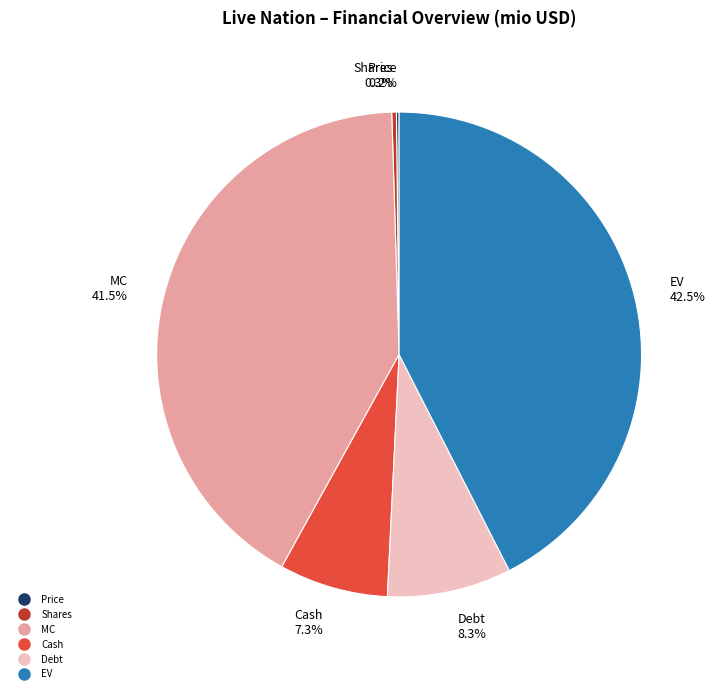

Which category has the biggest portion of the pie?

EV